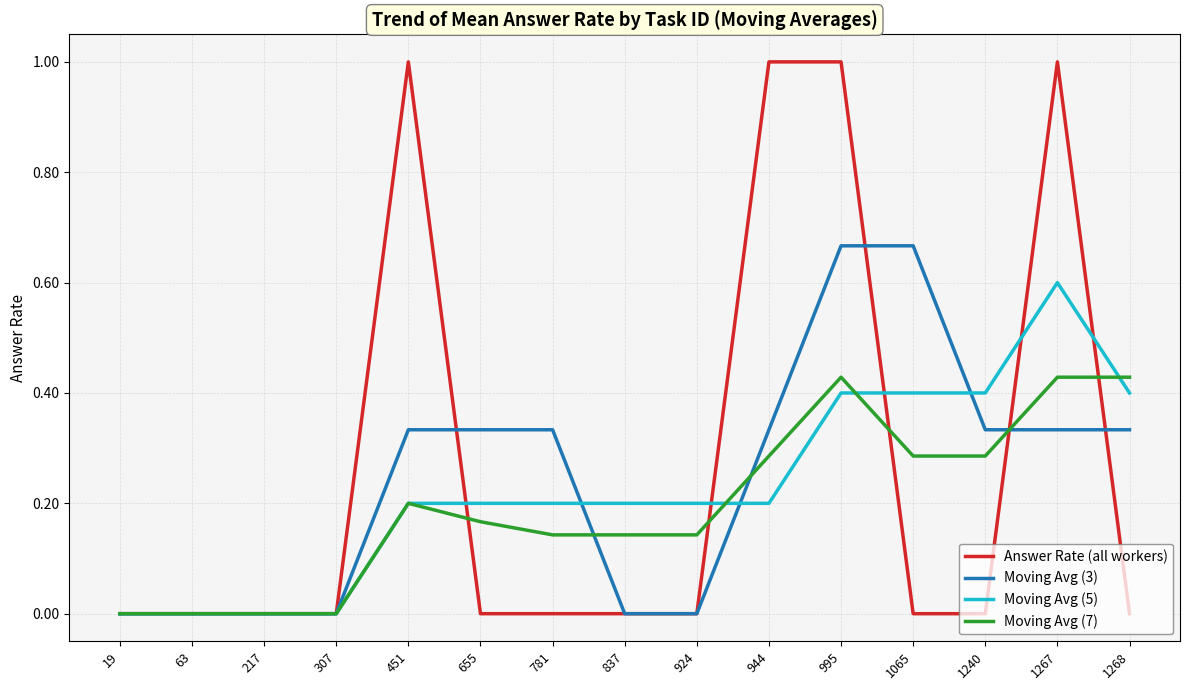

What is the maximum value shown in the chart?

1.0